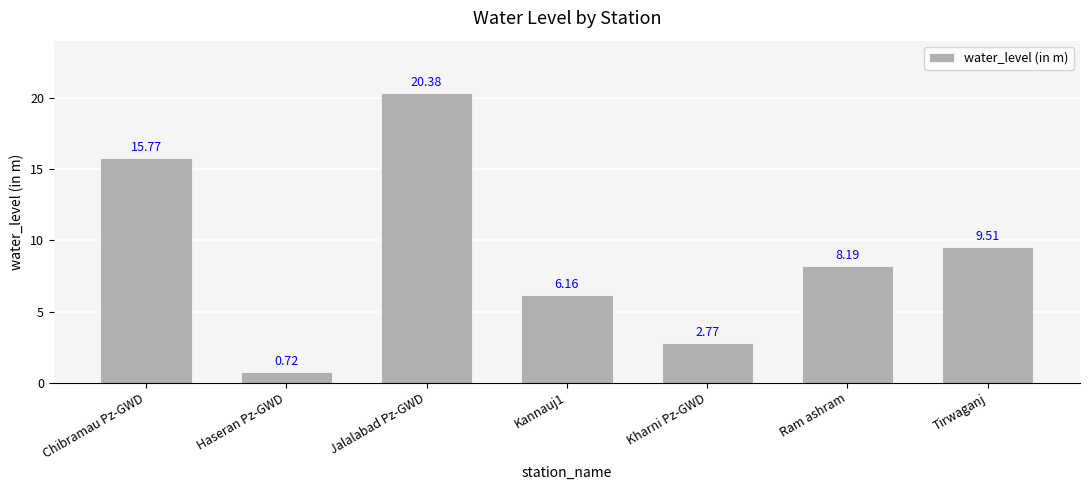

Which has a higher value, Jalalabad Pz-GWD or Kharni Pz-GWD?

Jalalabad Pz-GWD